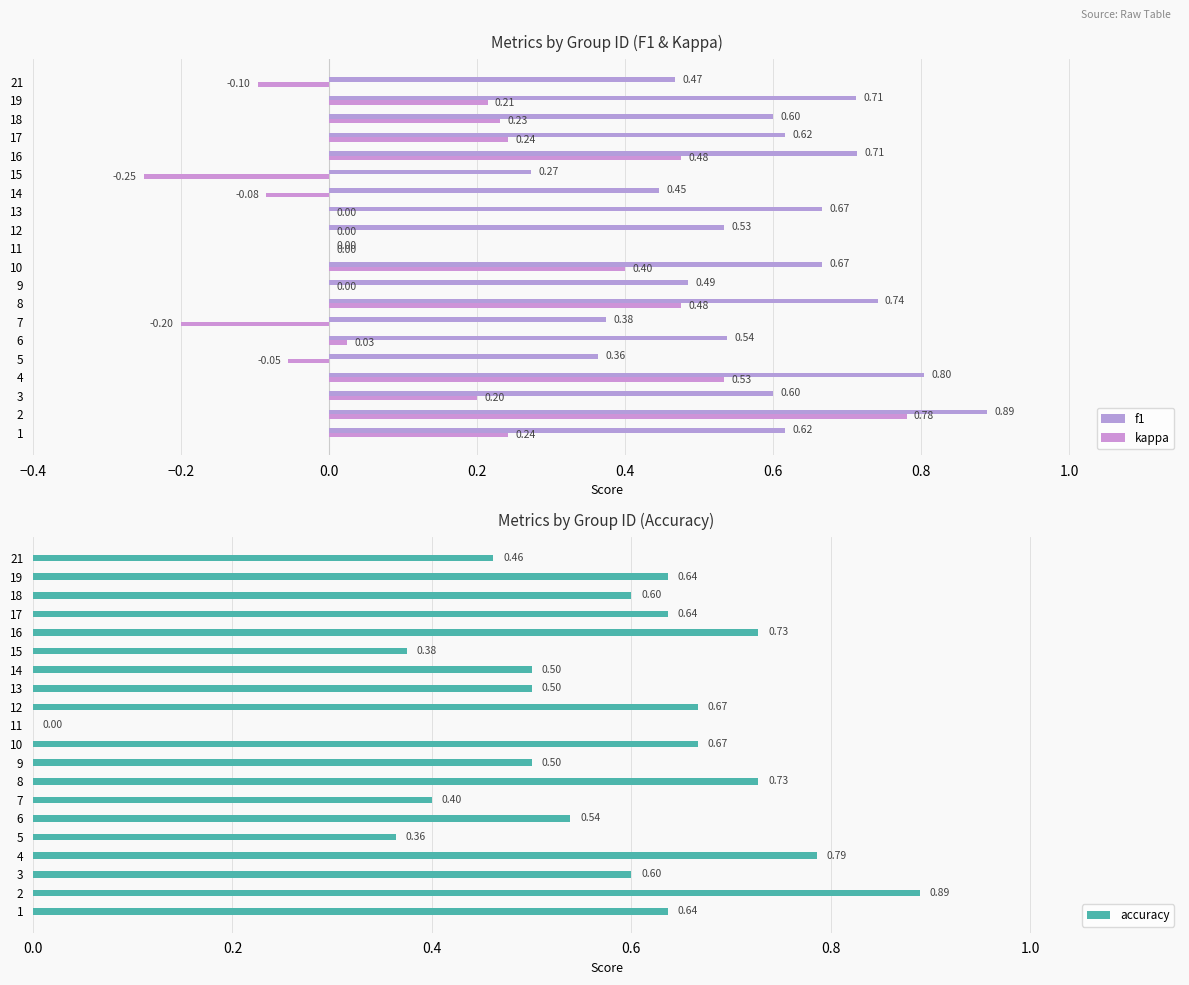

Which series has the largest total across all categories?

accuracy